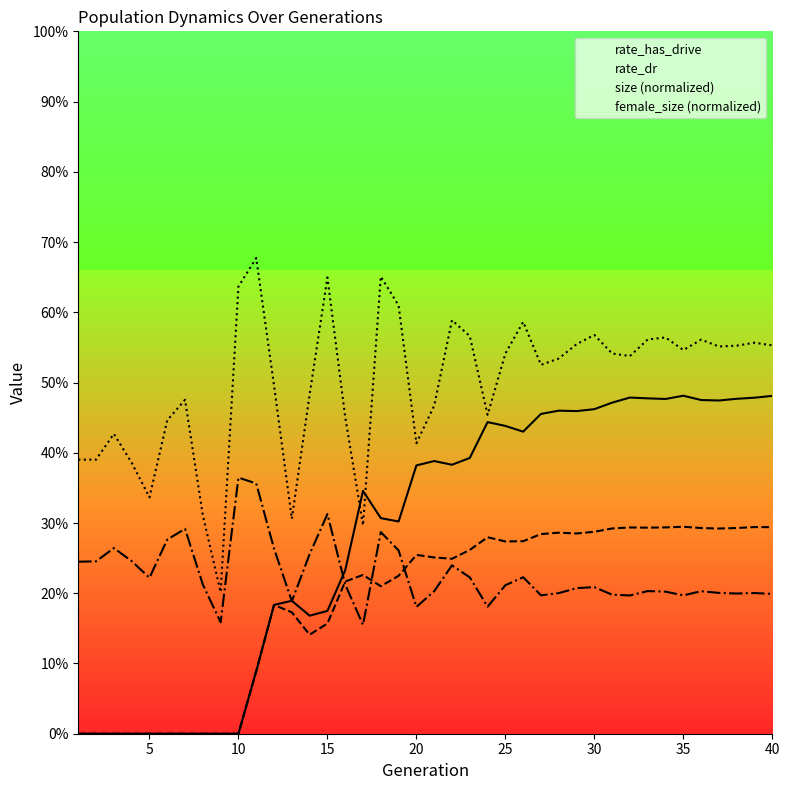

True or false: size (normalized) has a value of 0.4 at 10.

True